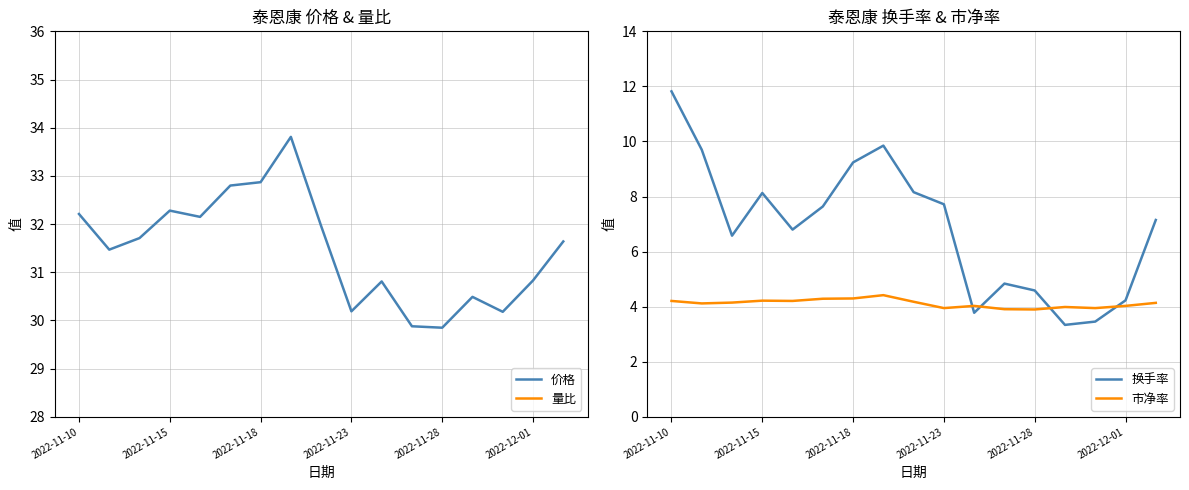

What are all the series names shown in the legend?

价格, 量比, 换手率, 市净率